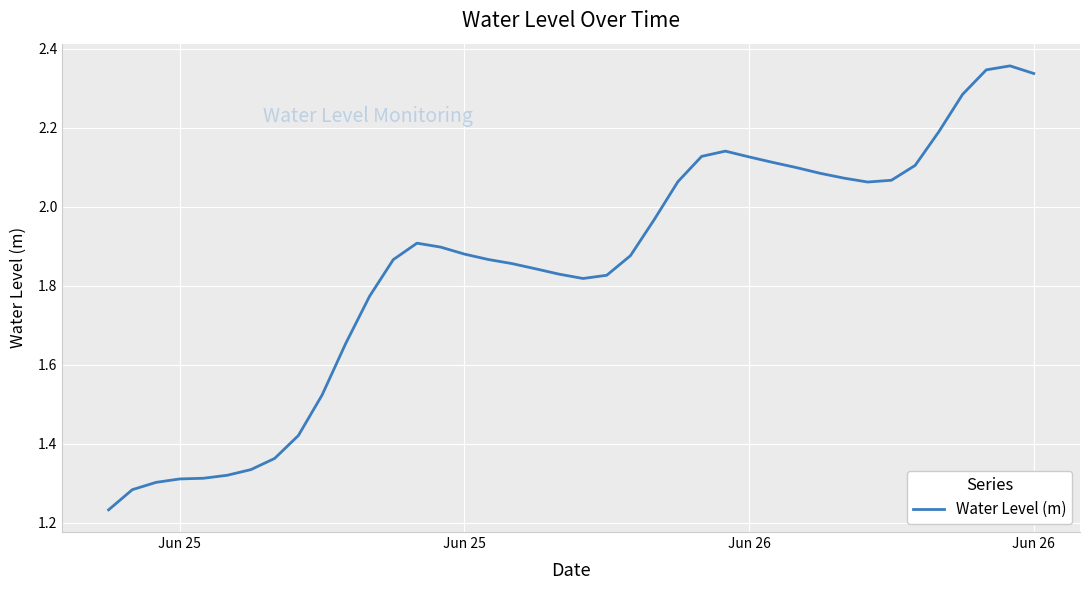

What is the difference between the maximum and minimum values?

1.1